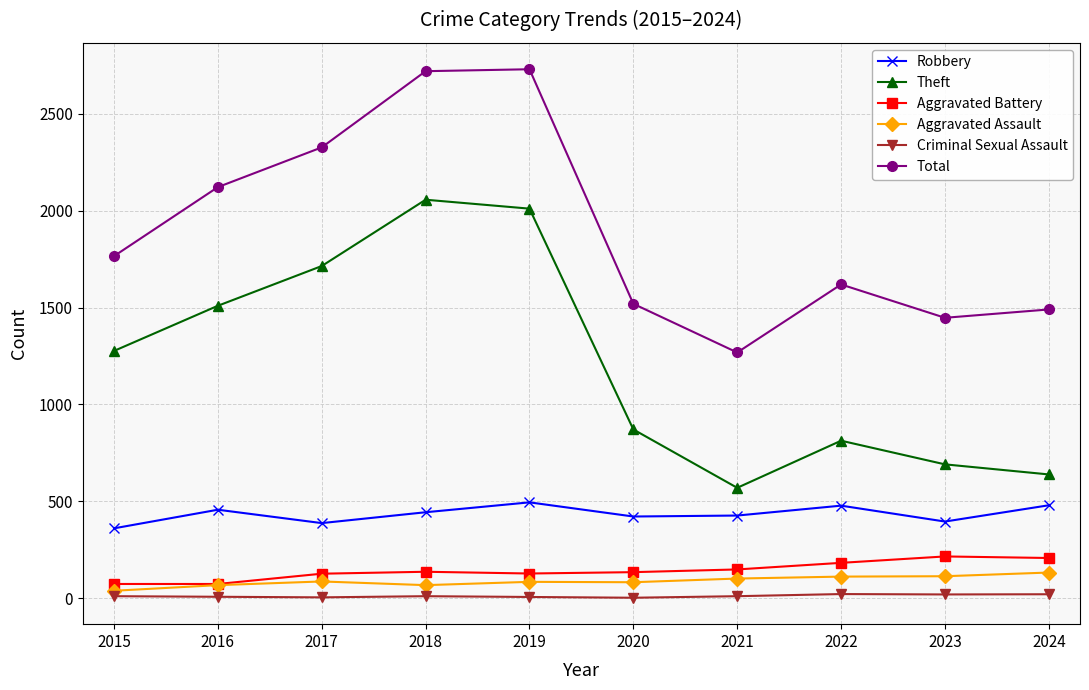

What are all the series names shown in the legend?

Robbery, Theft, Aggravated Battery, Aggravated Assault, Criminal Sexual Assault, Total